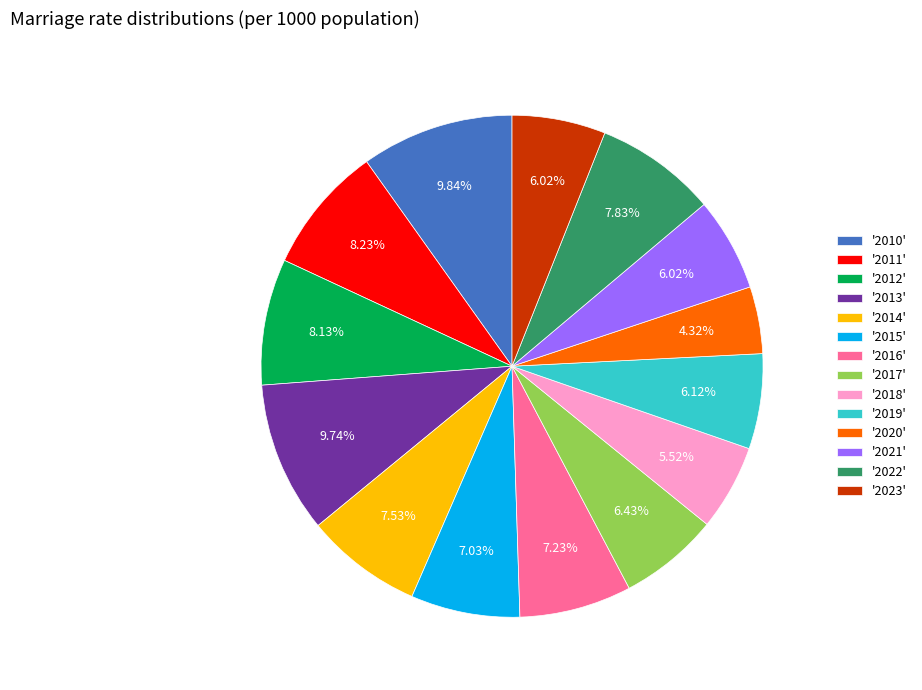

Is the sum of '2013' and '2020' greater than half?

No